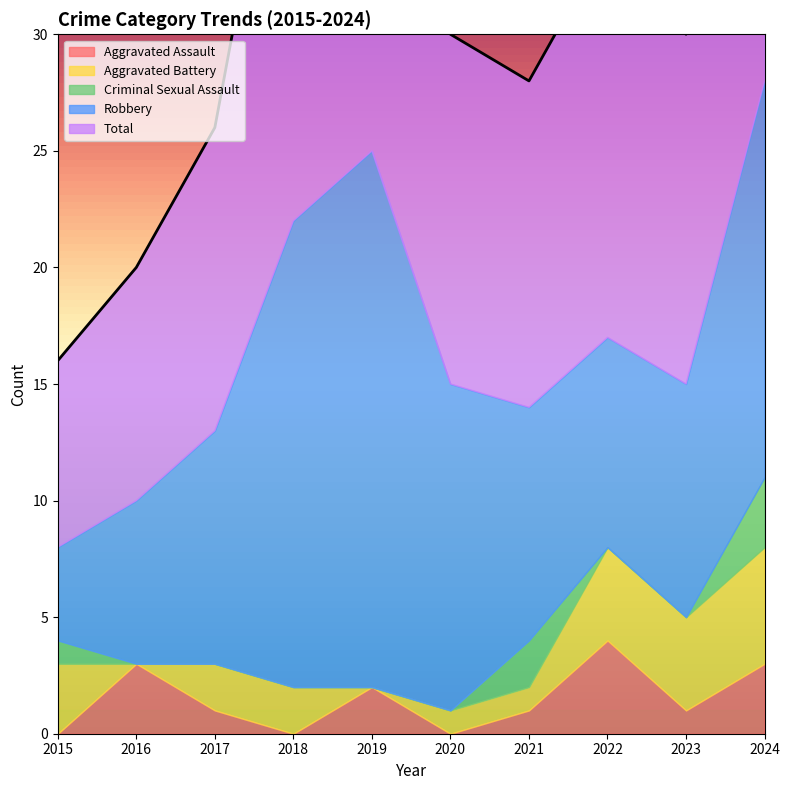

What are all the series names shown in the legend?

Aggravated Assault, Aggravated Battery, Criminal Sexual Assault, Robbery, Total